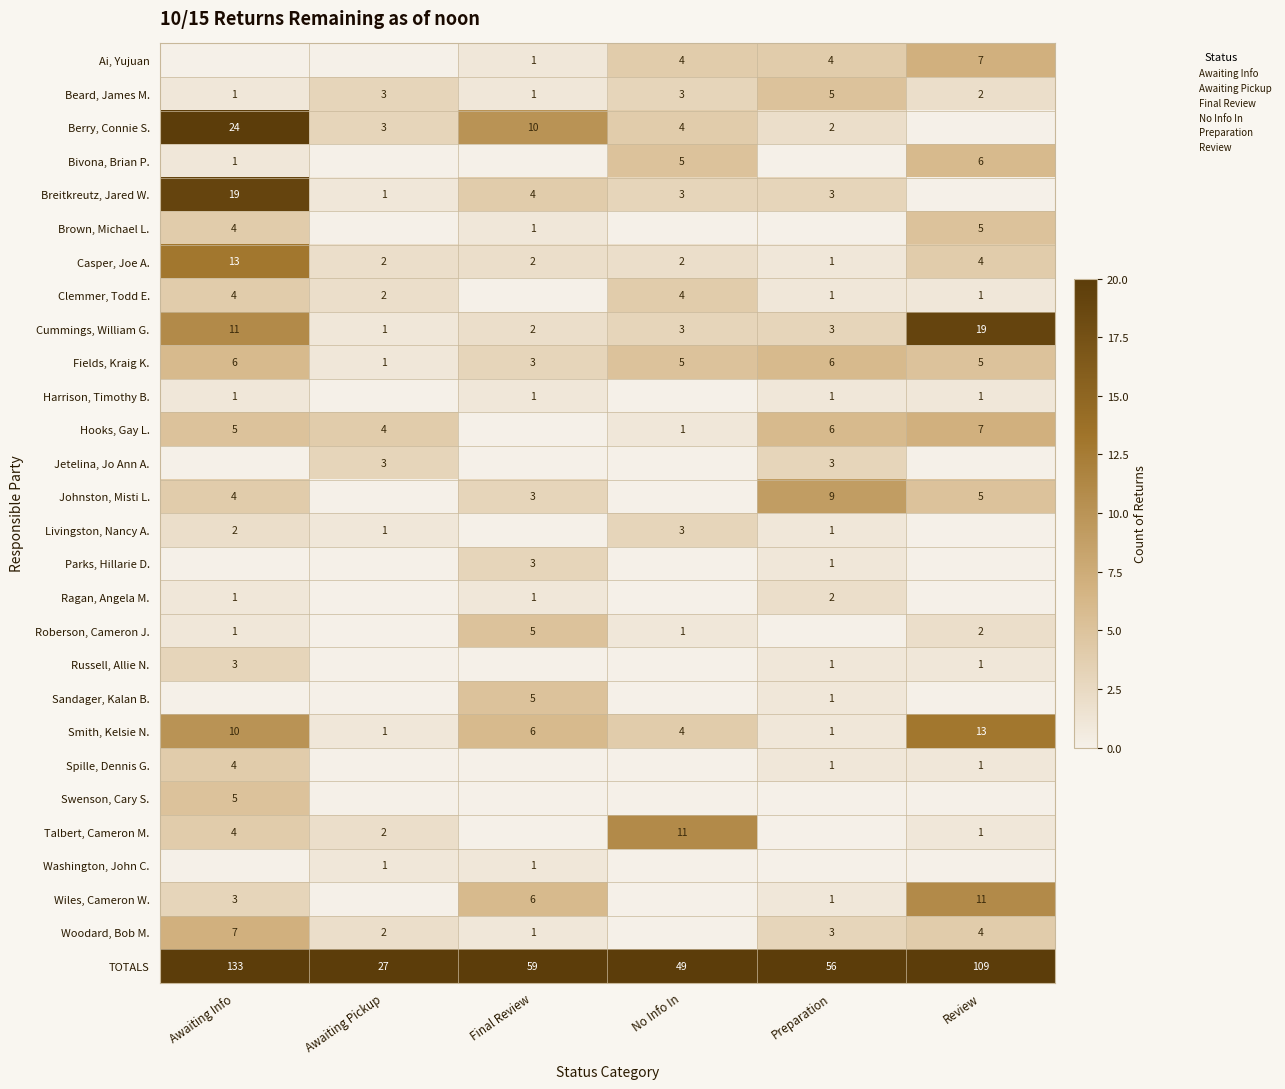

What is the difference between the highest and lowest values at Final Review?

59